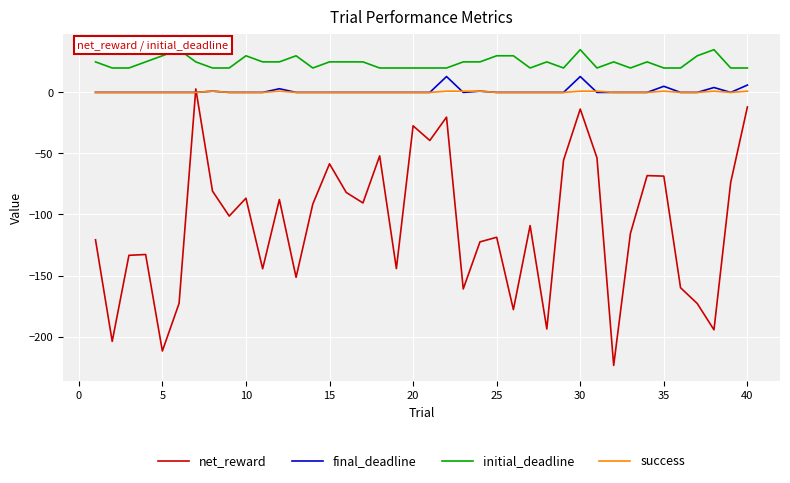

Reading right to left, extract all data points from this chart.

net_reward: -11.9	-73.8	-194.5	-172.9	-160.0	-68.6	-68.2	-115.6	-223.7	-53.6	-13.6	-55.6	-193.8	-109.1	-177.9	-118.7	-122.4	-161.0	-20.3	-39.4	-27.4	-144.3	-52.0	-90.5	-82.0	-58.5	-91.5	-151.5	-87.7	-144.4	-86.7	-101.3	-80.9	2.8	-172.8	-211.8	-132.8	-133.4	-204.0	-120.7
final_deadline: 6.0	0.0	4.0	0.0	0.0	5.0	0.0	0.0	0.0	0.0	13.0	0.0	0.0	0.0	0.0	0.0	1.0	0.0	13.0	0.0	0.0	0.0	0.0	0.0	0.0	0.0	0.0	0.0	3.0	0.0	0.0	0.0	1.0	0.0	0.0	0.0	0.0	0.0	0.0	0.0
initial_deadline: 20.0	20.0	35.0	30.0	20.0	20.0	25.0	20.0	25.0	20.0	35.0	20.0	25.0	20.0	30.0	30.0	25.0	25.0	20.0	20.0	20.0	20.0	20.0	25.0	25.0	25.0	20.0	30.0	25.0	25.0	30.0	20.0	20.0	25.0	35.0	30.0	25.0	20.0	20.0	25.0
success: 1.0	0.0	1.0	0.0	0.0	1.0	0.0	0.0	0.0	1.0	1.0	0.0	0.0	0.0	0.0	0.0	1.0	1.0	1.0	0.0	0.0	0.0	0.0	0.0	0.0	0.0	0.0	0.0	1.0	0.0	0.0	0.0	1.0	0.0	0.0	0.0	0.0	0.0	0.0	0.0